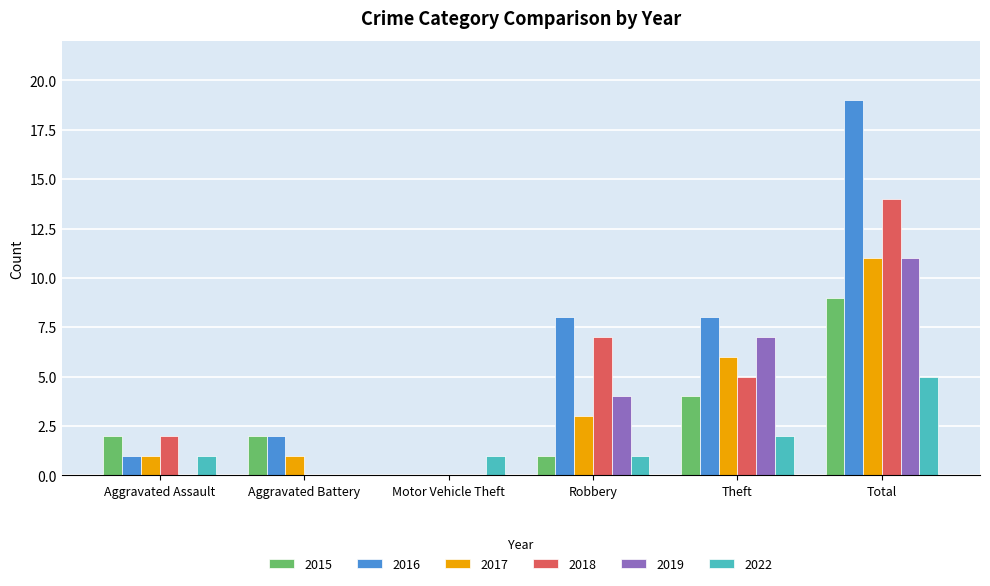

At which category does the chart reach its peak across all series?

Total